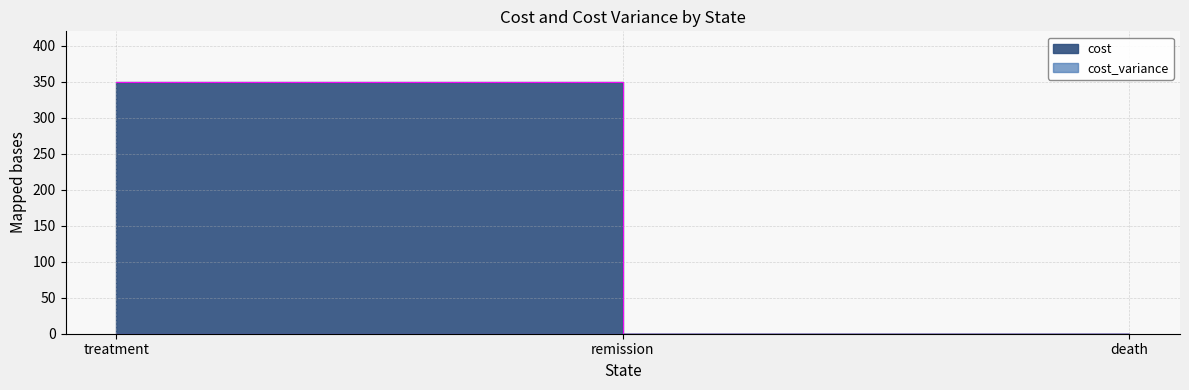

The value at treatment is 602. True or false?

False